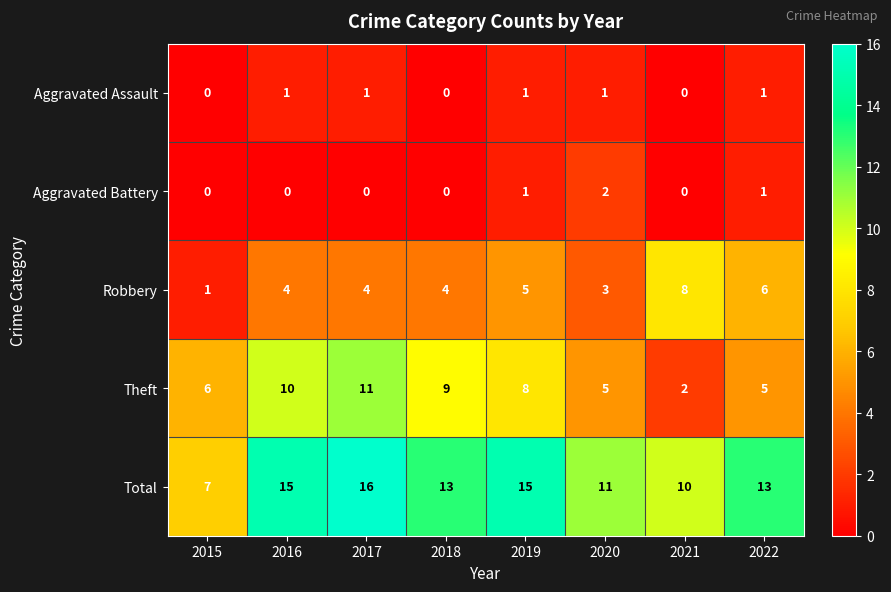

Which series has the largest total across all categories?

Total